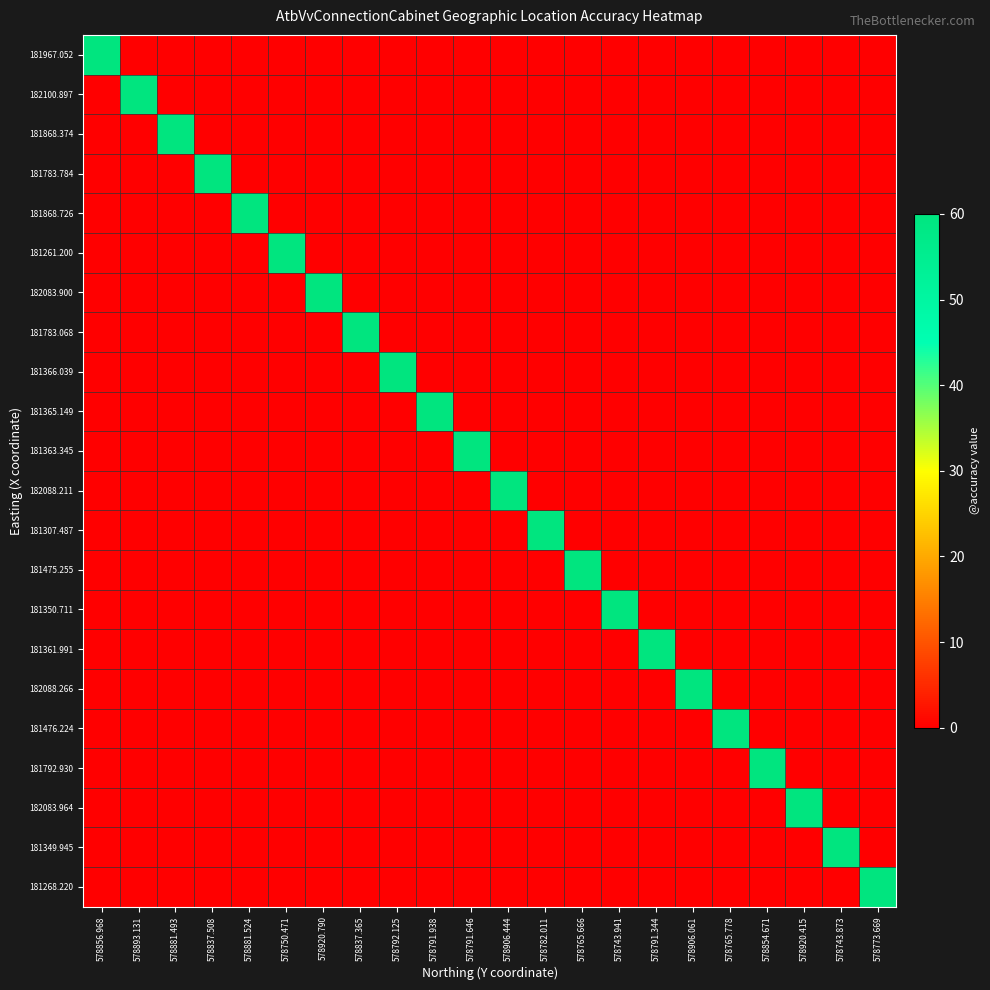

Reading left to right, list all the values displayed in this chart.

181967.052: 578856.968=60	578893.131=0	578881.493=0	578837.508=0	578881.524=0	578750.471=0	578920.790=0	578837.365=0	578792.125=0	578791.938=0	578791.646=0	578906.444=0	578782.011=0	578765.666=0	578743.941=0	578791.344=0	578906.061=0	578765.778=0	578854.671=0	578920.415=0	578743.873=0	578773.669=0
182100.897: 578856.968=0	578893.131=60	578881.493=0	578837.508=0	578881.524=0	578750.471=0	578920.790=0	578837.365=0	578792.125=0	578791.938=0	578791.646=0	578906.444=0	578782.011=0	578765.666=0	578743.941=0	578791.344=0	578906.061=0	578765.778=0	578854.671=0	578920.415=0	578743.873=0	578773.669=0
181868.374: 578856.968=0	578893.131=0	578881.493=60	578837.508=0	578881.524=0	578750.471=0	578920.790=0	578837.365=0	578792.125=0	578791.938=0	578791.646=0	578906.444=0	578782.011=0	578765.666=0	578743.941=0	578791.344=0	578906.061=0	578765.778=0	578854.671=0	578920.415=0	578743.873=0	578773.669=0
181783.784: 578856.968=0	578893.131=0	578881.493=0	578837.508=60	578881.524=0	578750.471=0	578920.790=0	578837.365=0	578792.125=0	578791.938=0	578791.646=0	578906.444=0	578782.011=0	578765.666=0	578743.941=0	578791.344=0	578906.061=0	578765.778=0	578854.671=0	578920.415=0	578743.873=0	578773.669=0
181868.726: 578856.968=0	578893.131=0	578881.493=0	578837.508=0	578881.524=60	578750.471=0	578920.790=0	578837.365=0	578792.125=0	578791.938=0	578791.646=0	578906.444=0	578782.011=0	578765.666=0	578743.941=0	578791.344=0	578906.061=0	578765.778=0	578854.671=0	578920.415=0	578743.873=0	578773.669=0
181261.200: 578856.968=0	578893.131=0	578881.493=0	578837.508=0	578881.524=0	578750.471=60	578920.790=0	578837.365=0	578792.125=0	578791.938=0	578791.646=0	578906.444=0	578782.011=0	578765.666=0	578743.941=0	578791.344=0	578906.061=0	578765.778=0	578854.671=0	578920.415=0	578743.873=0	578773.669=0
182083.900: 578856.968=0	578893.131=0	578881.493=0	578837.508=0	578881.524=0	578750.471=0	578920.790=60	578837.365=0	578792.125=0	578791.938=0	578791.646=0	578906.444=0	578782.011=0	578765.666=0	578743.941=0	578791.344=0	578906.061=0	578765.778=0	578854.671=0	578920.415=0	578743.873=0	578773.669=0
181783.068: 578856.968=0	578893.131=0	578881.493=0	578837.508=0	578881.524=0	578750.471=0	578920.790=0	578837.365=60	578792.125=0	578791.938=0	578791.646=0	578906.444=0	578782.011=0	578765.666=0	578743.941=0	578791.344=0	578906.061=0	578765.778=0	578854.671=0	578920.415=0	578743.873=0	578773.669=0
181366.039: 578856.968=0	578893.131=0	578881.493=0	578837.508=0	578881.524=0	578750.471=0	578920.790=0	578837.365=0	578792.125=60	578791.938=0	578791.646=0	578906.444=0	578782.011=0	578765.666=0	578743.941=0	578791.344=0	578906.061=0	578765.778=0	578854.671=0	578920.415=0	578743.873=0	578773.669=0
181365.149: 578856.968=0	578893.131=0	578881.493=0	578837.508=0	578881.524=0	578750.471=0	578920.790=0	578837.365=0	578792.125=0	578791.938=60	578791.646=0	578906.444=0	578782.011=0	578765.666=0	578743.941=0	578791.344=0	578906.061=0	578765.778=0	578854.671=0	578920.415=0	578743.873=0	578773.669=0
181363.345: 578856.968=0	578893.131=0	578881.493=0	578837.508=0	578881.524=0	578750.471=0	578920.790=0	578837.365=0	578792.125=0	578791.938=0	578791.646=60	578906.444=0	578782.011=0	578765.666=0	578743.941=0	578791.344=0	578906.061=0	578765.778=0	578854.671=0	578920.415=0	578743.873=0	578773.669=0
182088.211: 578856.968=0	578893.131=0	578881.493=0	578837.508=0	578881.524=0	578750.471=0	578920.790=0	578837.365=0	578792.125=0	578791.938=0	578791.646=0	578906.444=60	578782.011=0	578765.666=0	578743.941=0	578791.344=0	578906.061=0	578765.778=0	578854.671=0	578920.415=0	578743.873=0	578773.669=0
181307.487: 578856.968=0	578893.131=0	578881.493=0	578837.508=0	578881.524=0	578750.471=0	578920.790=0	578837.365=0	578792.125=0	578791.938=0	578791.646=0	578906.444=0	578782.011=60	578765.666=0	578743.941=0	578791.344=0	578906.061=0	578765.778=0	578854.671=0	578920.415=0	578743.873=0	578773.669=0
181475.255: 578856.968=0	578893.131=0	578881.493=0	578837.508=0	578881.524=0	578750.471=0	578920.790=0	578837.365=0	578792.125=0	578791.938=0	578791.646=0	578906.444=0	578782.011=0	578765.666=60	578743.941=0	578791.344=0	578906.061=0	578765.778=0	578854.671=0	578920.415=0	578743.873=0	578773.669=0
181350.711: 578856.968=0	578893.131=0	578881.493=0	578837.508=0	578881.524=0	578750.471=0	578920.790=0	578837.365=0	578792.125=0	578791.938=0	578791.646=0	578906.444=0	578782.011=0	578765.666=0	578743.941=60	578791.344=0	578906.061=0	578765.778=0	578854.671=0	578920.415=0	578743.873=0	578773.669=0
181361.991: 578856.968=0	578893.131=0	578881.493=0	578837.508=0	578881.524=0	578750.471=0	578920.790=0	578837.365=0	578792.125=0	578791.938=0	578791.646=0	578906.444=0	578782.011=0	578765.666=0	578743.941=0	578791.344=60	578906.061=0	578765.778=0	578854.671=0	578920.415=0	578743.873=0	578773.669=0
182088.266: 578856.968=0	578893.131=0	578881.493=0	578837.508=0	578881.524=0	578750.471=0	578920.790=0	578837.365=0	578792.125=0	578791.938=0	578791.646=0	578906.444=0	578782.011=0	578765.666=0	578743.941=0	578791.344=0	578906.061=60	578765.778=0	578854.671=0	578920.415=0	578743.873=0	578773.669=0
181476.224: 578856.968=0	578893.131=0	578881.493=0	578837.508=0	578881.524=0	578750.471=0	578920.790=0	578837.365=0	578792.125=0	578791.938=0	578791.646=0	578906.444=0	578782.011=0	578765.666=0	578743.941=0	578791.344=0	578906.061=0	578765.778=60	578854.671=0	578920.415=0	578743.873=0	578773.669=0
181792.930: 578856.968=0	578893.131=0	578881.493=0	578837.508=0	578881.524=0	578750.471=0	578920.790=0	578837.365=0	578792.125=0	578791.938=0	578791.646=0	578906.444=0	578782.011=0	578765.666=0	578743.941=0	578791.344=0	578906.061=0	578765.778=0	578854.671=60	578920.415=0	578743.873=0	578773.669=0
182083.964: 578856.968=0	578893.131=0	578881.493=0	578837.508=0	578881.524=0	578750.471=0	578920.790=0	578837.365=0	578792.125=0	578791.938=0	578791.646=0	578906.444=0	578782.011=0	578765.666=0	578743.941=0	578791.344=0	578906.061=0	578765.778=0	578854.671=0	578920.415=60	578743.873=0	578773.669=0
181349.945: 578856.968=0	578893.131=0	578881.493=0	578837.508=0	578881.524=0	578750.471=0	578920.790=0	578837.365=0	578792.125=0	578791.938=0	578791.646=0	578906.444=0	578782.011=0	578765.666=0	578743.941=0	578791.344=0	578906.061=0	578765.778=0	578854.671=0	578920.415=0	578743.873=60	578773.669=0
181268.220: 578856.968=0	578893.131=0	578881.493=0	578837.508=0	578881.524=0	578750.471=0	578920.790=0	578837.365=0	578792.125=0	578791.938=0	578791.646=0	578906.444=0	578782.011=0	578765.666=0	578743.941=0	578791.344=0	578906.061=0	578765.778=0	578854.671=0	578920.415=0	578743.873=0	578773.669=60